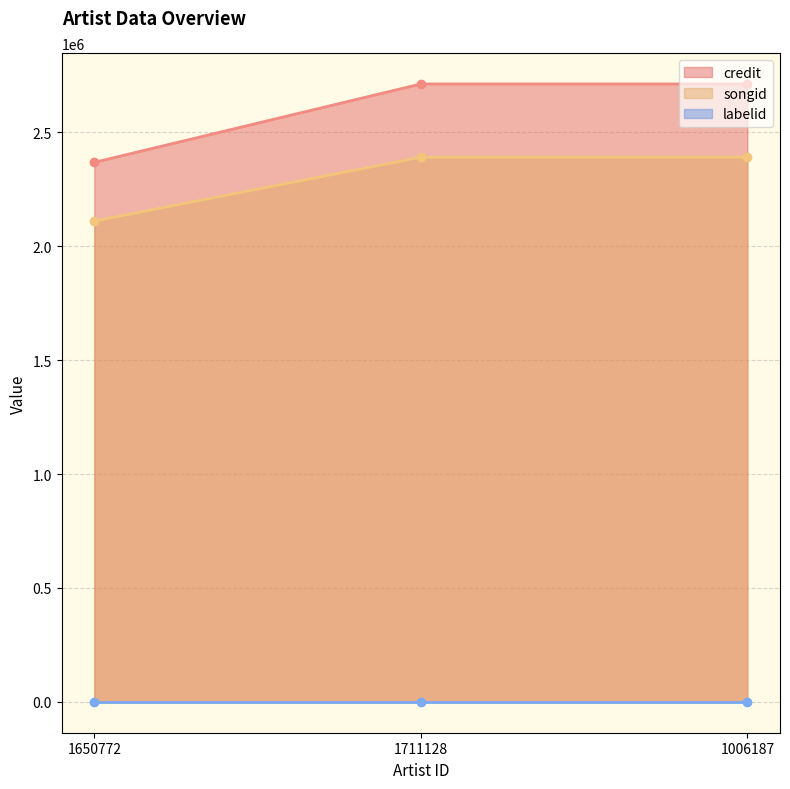

What is the value of the credit point at the 2nd from the left?

2713055